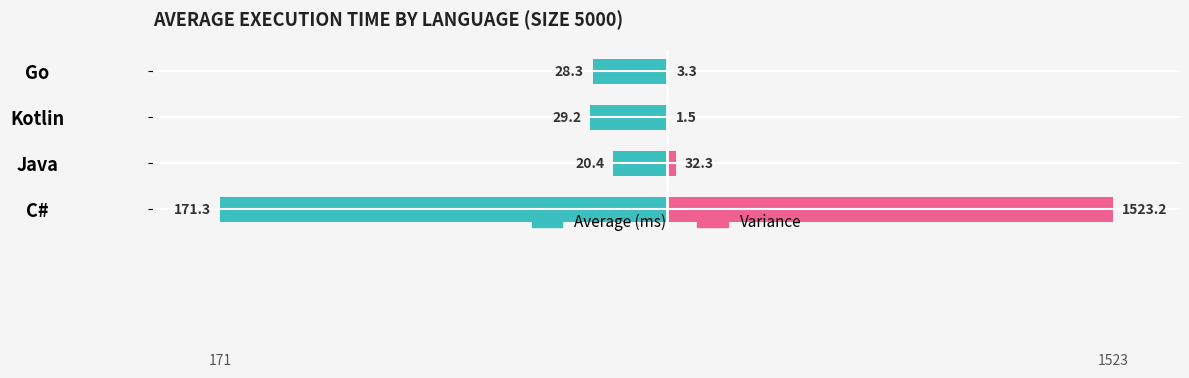

The value of Average (ms) at 1 is -0.2. True or false?

False